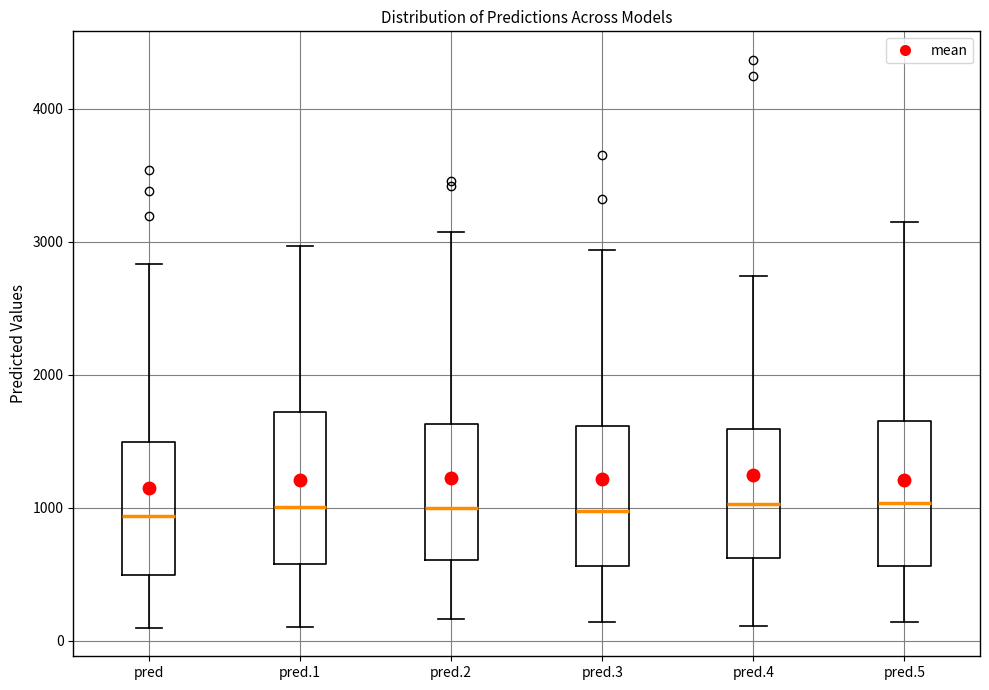

Reading left to right, transcribe this box plot: for each box, give where its median line is, the range the box spans, and where its two whiskers end, as read against the y-axis. The values are not printed on the chart, so give them approximately, as read against the axis.

pred: median 900, box 500 to 1500, whiskers 100 to 2800
pred.1: median 1000, box 600 to 1700, whiskers 100 to 3000
pred.2: median 1000, box 600 to 1600, whiskers 200 to 3100
pred.3: median 1000, box 600 to 1600, whiskers 100 to 2900
pred.4: median 1000, box 600 to 1600, whiskers 100 to 2700
pred.5: median 1000, box 600 to 1700, whiskers 100 to 3100